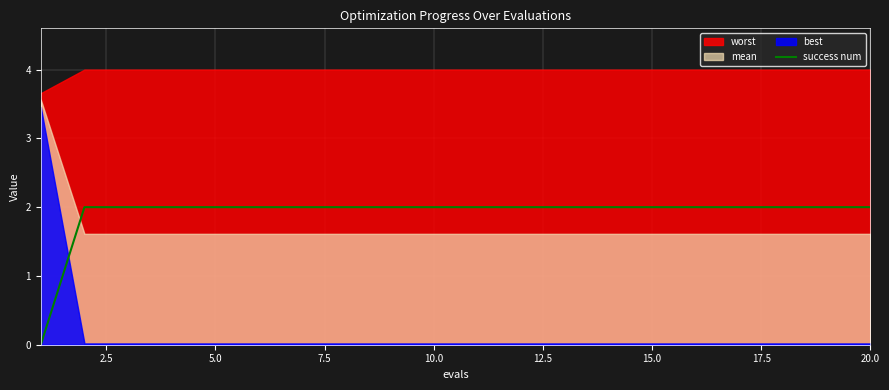

What is the approximate value at 10.0?

2